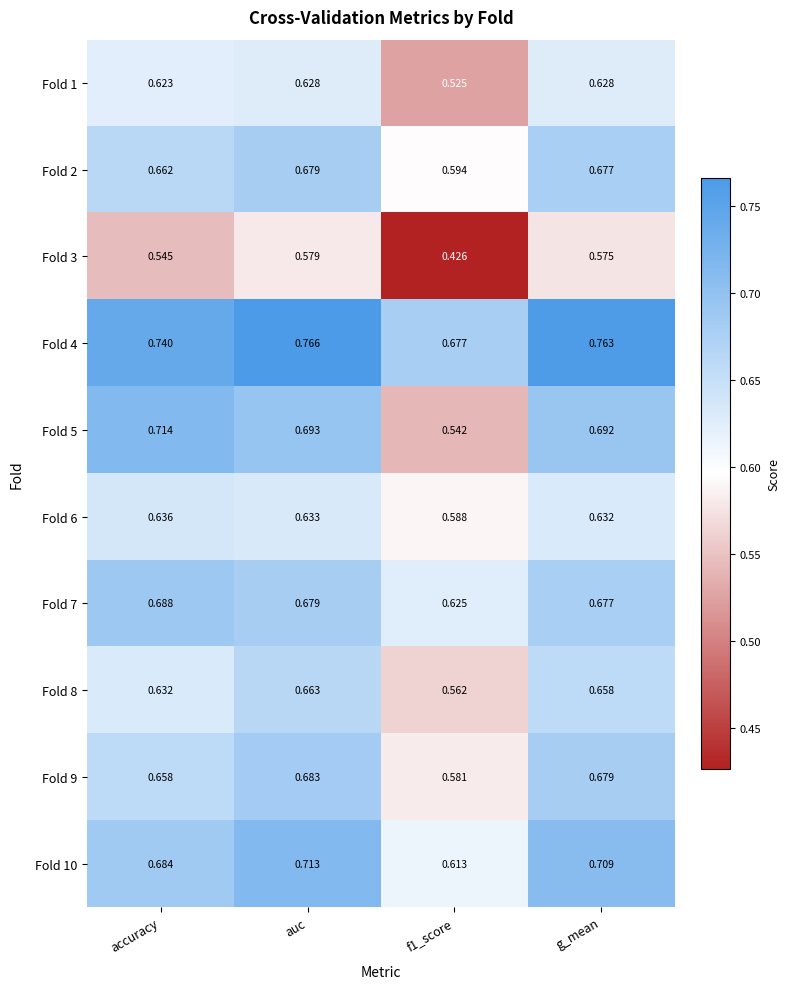

Is the value of Fold 7 at auc greater than the value of Fold 1 at auc?

Yes